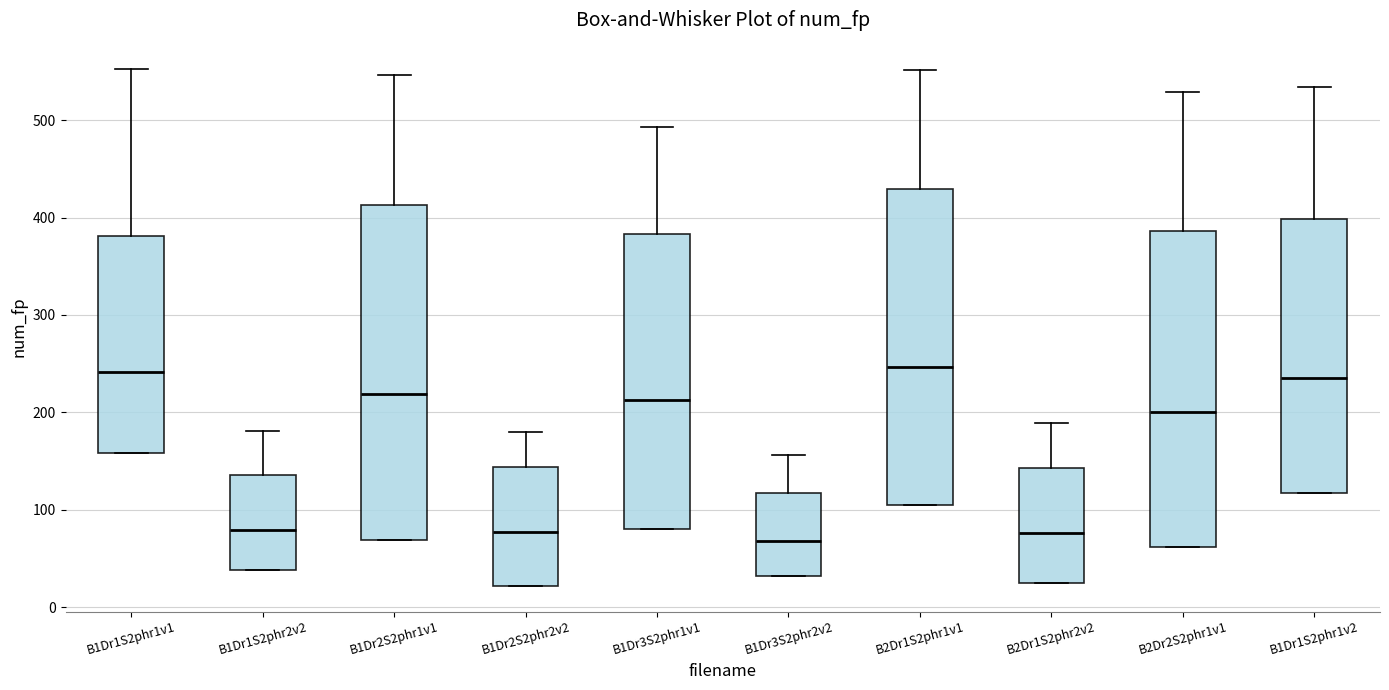

Which box is the tallest, from its lower edge to its upper edge?

B1Dr2S2phr1v1